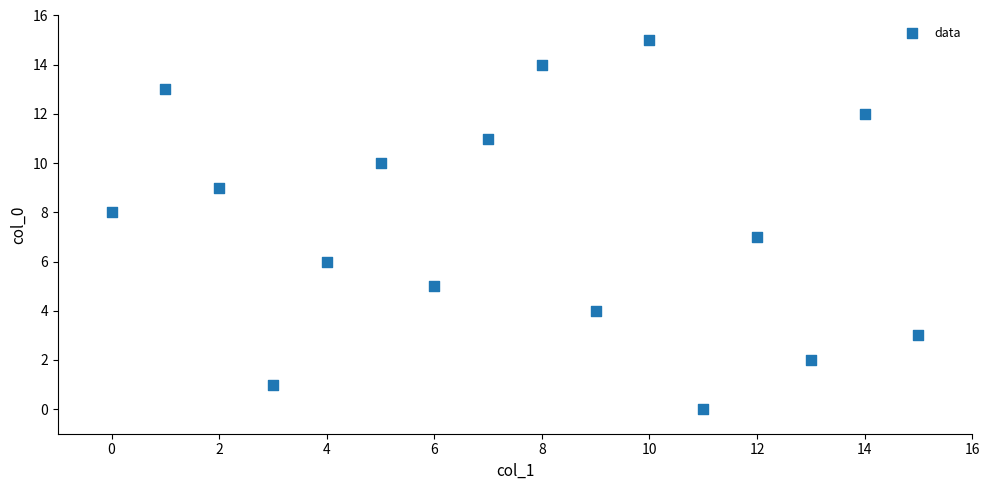

What is the range of X values (max minus min)?

15